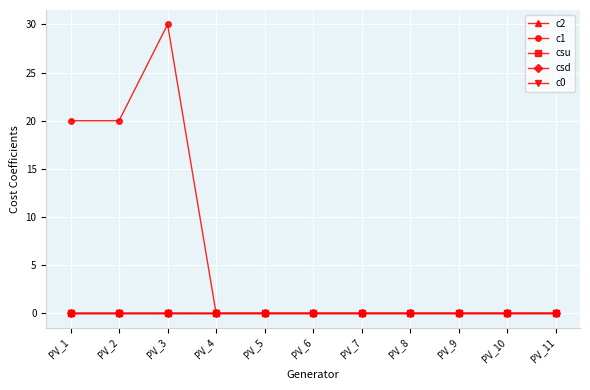

True or false: c2 and c1 intersect in this chart.

False